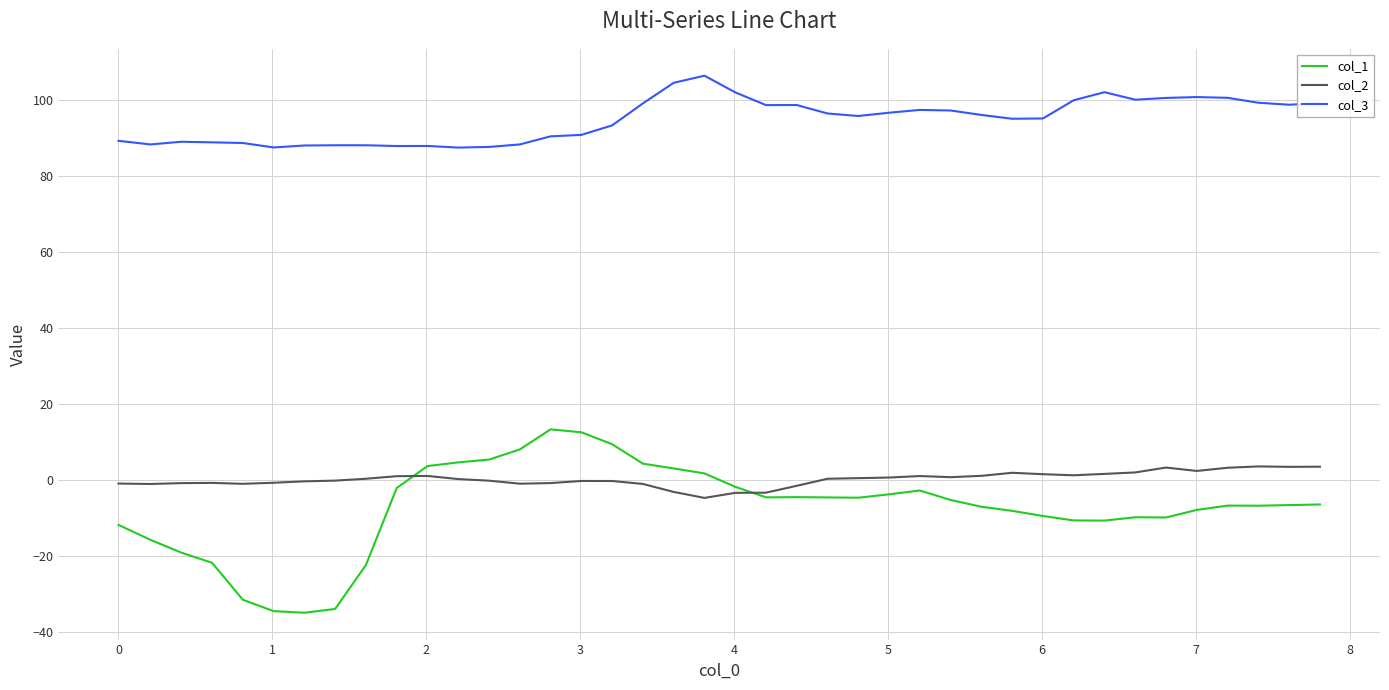

True or false: col_3 and col_2 intersect in this chart.

False